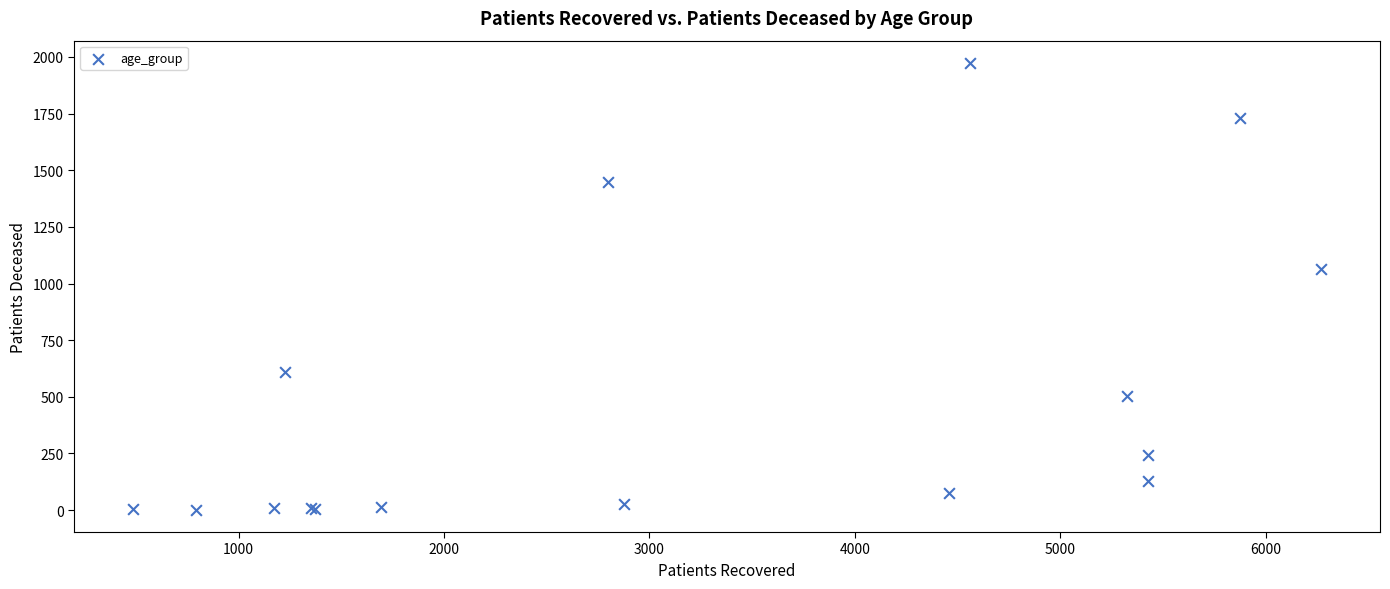

What Y value in the scatter plot is closest to 987?

1063